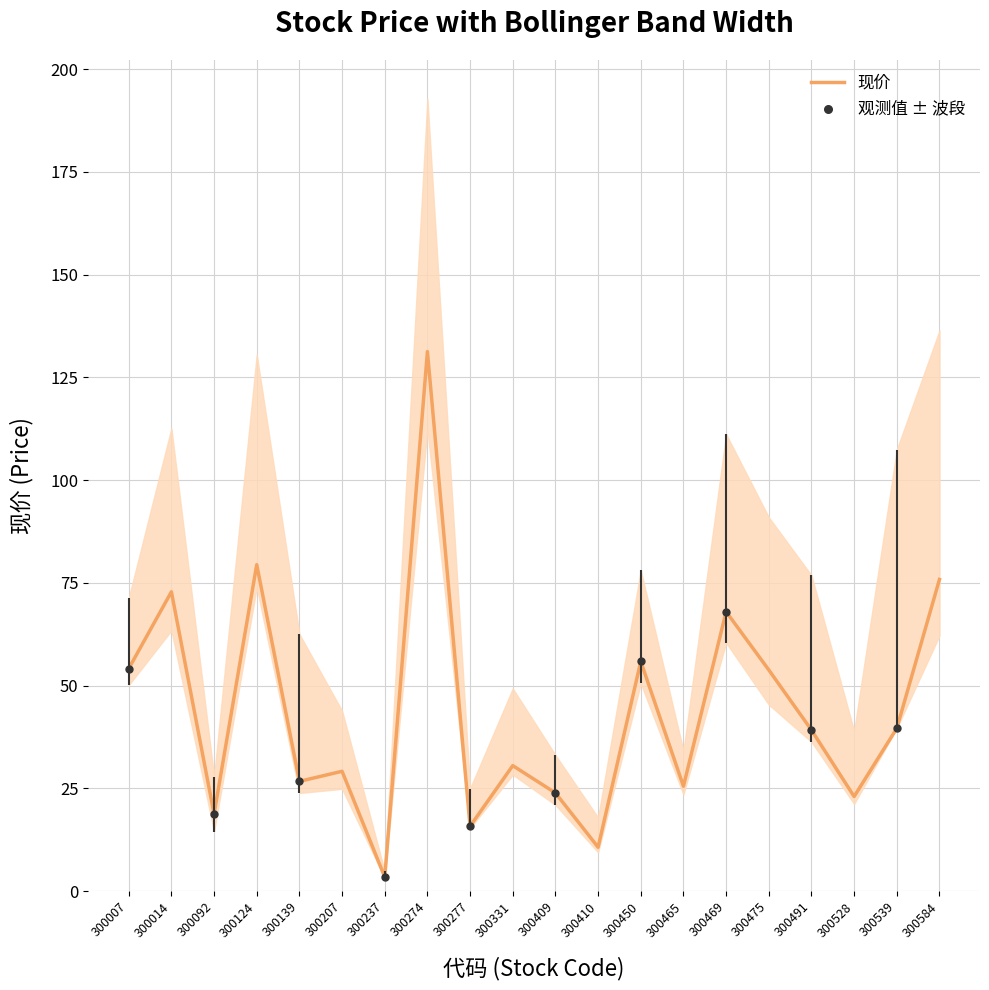

Approximately how many times larger is the value at 300277 compared to 300469?

0.2